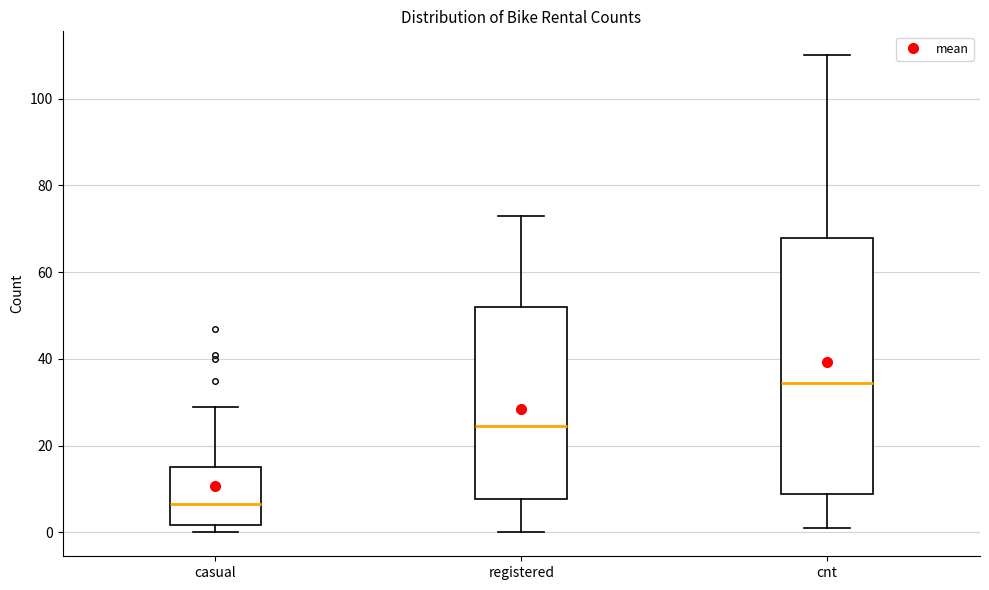

Reading left to right, transcribe this box plot: for each box, give where its median line is, the range the box spans, and where its two whiskers end, as read against the y-axis. The values are not printed on the chart, so give them approximately, as read against the axis.

casual: median 6, box 2 to 16, whiskers 0 to 30
registered: median 24, box 8 to 52, whiskers 0 to 74
cnt: median 34, box 8 to 68, whiskers 2 to 110